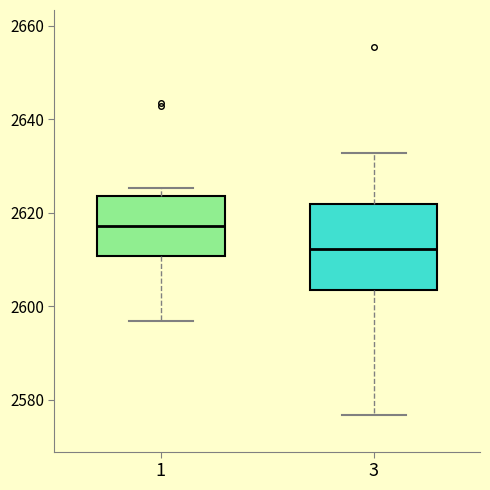

Reading left to right, read every box against the y-axis: the position of its median line, the range the box covers, and the ends of its whiskers. The values are not printed on the chart, so give them approximately, as read against the axis.

1: median 2618, box 2610 to 2624, whiskers 2596 to 2626
3: median 2612, box 2604 to 2622, whiskers 2576 to 2632